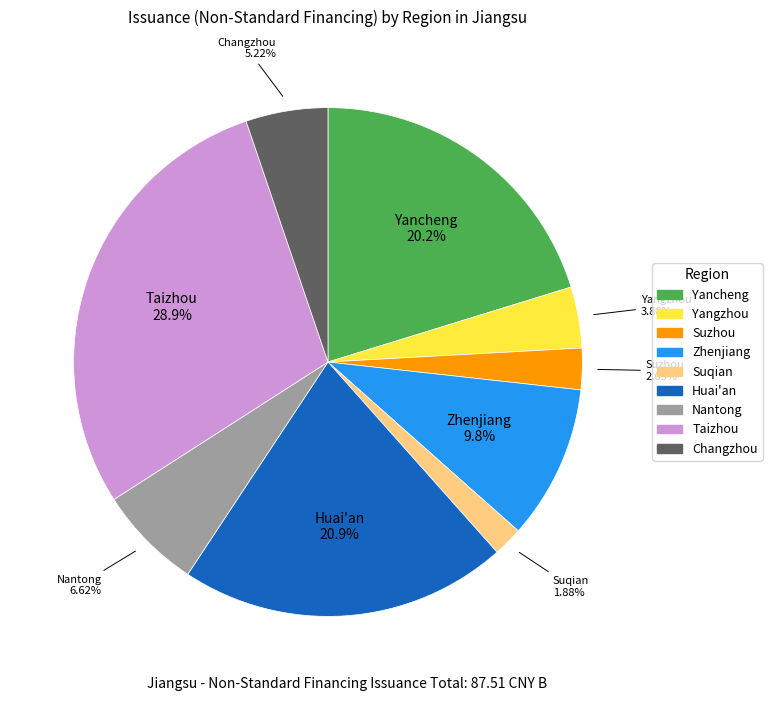

What percentage is the Yancheng slice, to the nearest percent?

20%